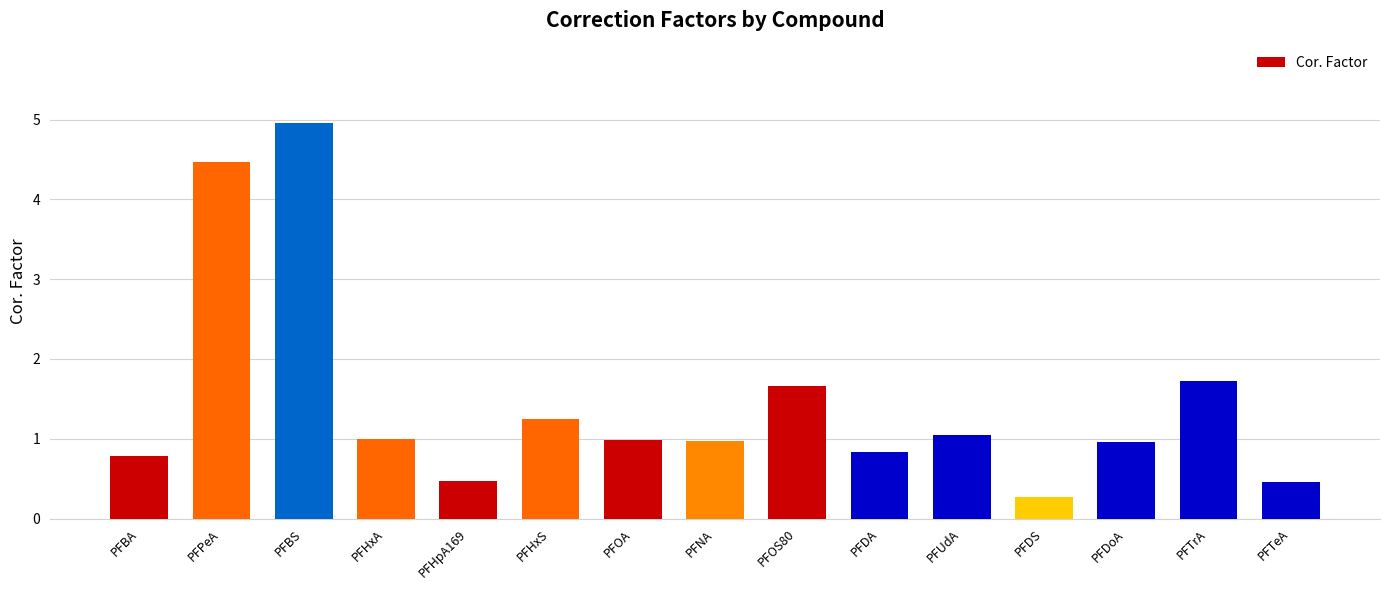

What is the label of the 8th bar from the left?

PFNA